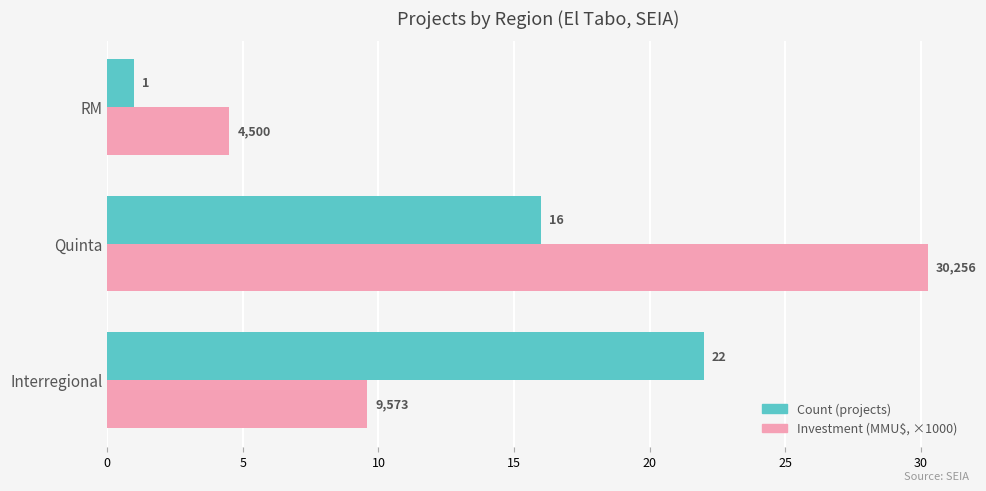

At which category is the sum across all series the highest?

Quinta